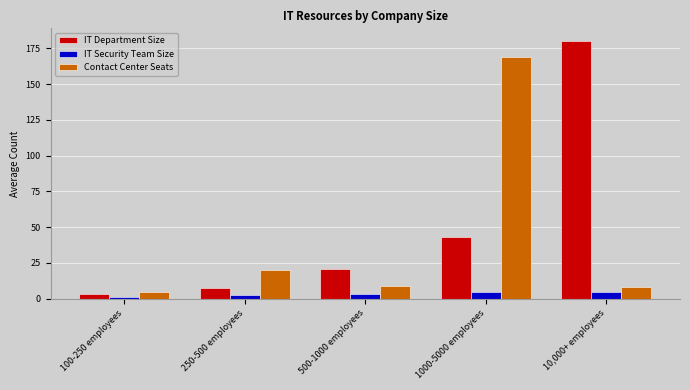

At which category does the chart reach its peak across all series?

10,000+ employees